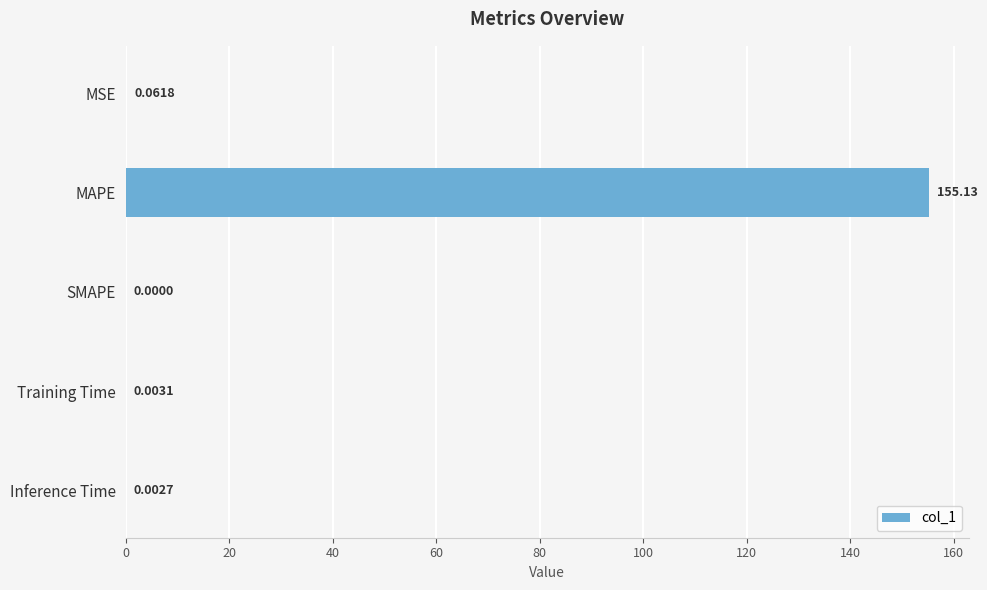

What is the sum of the values at Inference Time and MAPE?

155.1